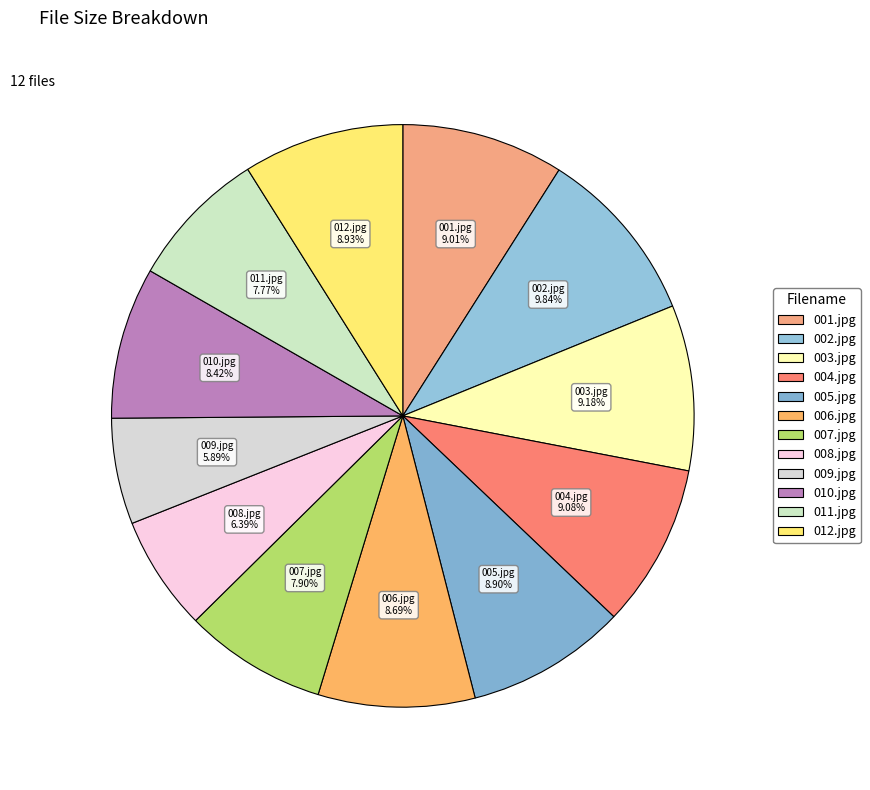

Which slice is the smallest?

009.jpg